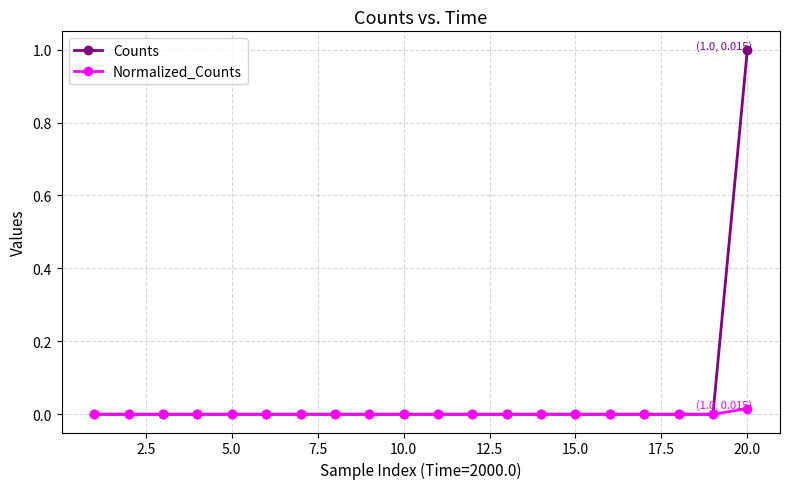

Which series has the largest total across all categories?

Counts